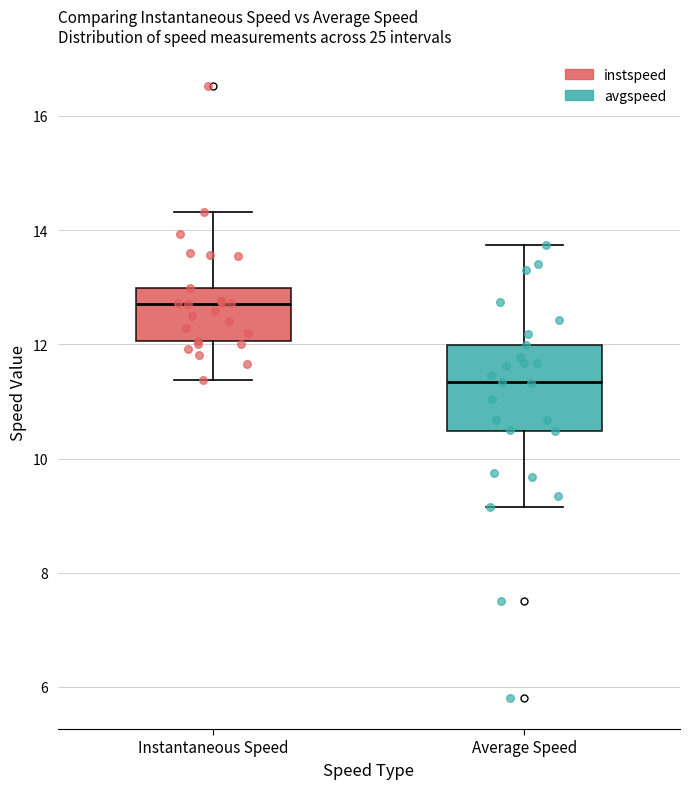

Where does the lower whisker of the box for Instantaneous Speed end on the y-axis? The values are not printed on the chart, so give them approximately, as read against the axis.

11.4